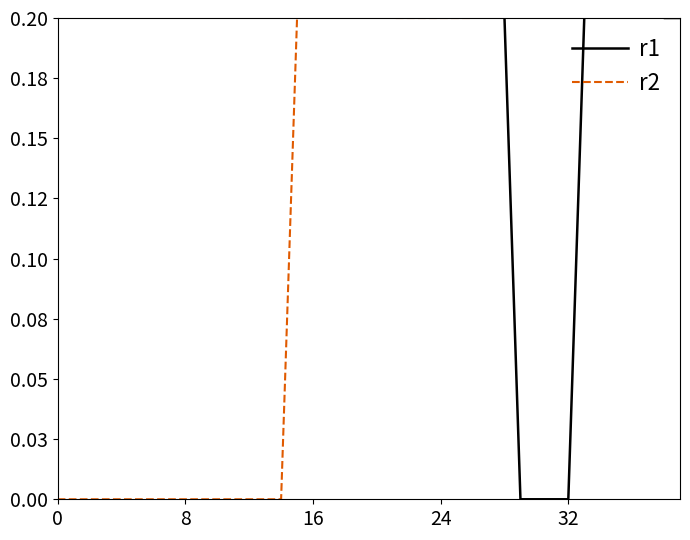

The value of r2 at 18 is 0.4. True or false?

True